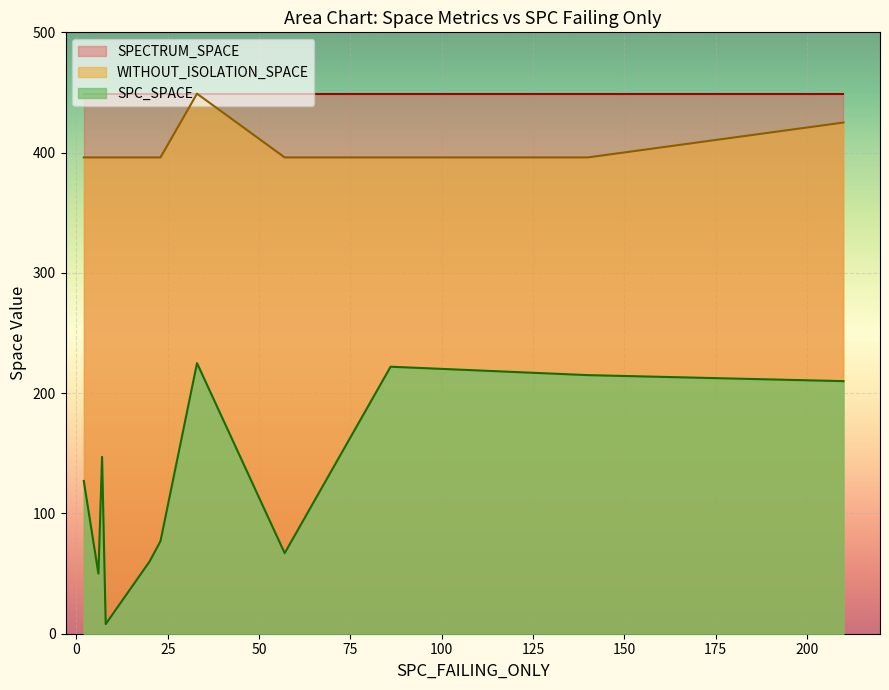

How many lines are shown in the chart?

3